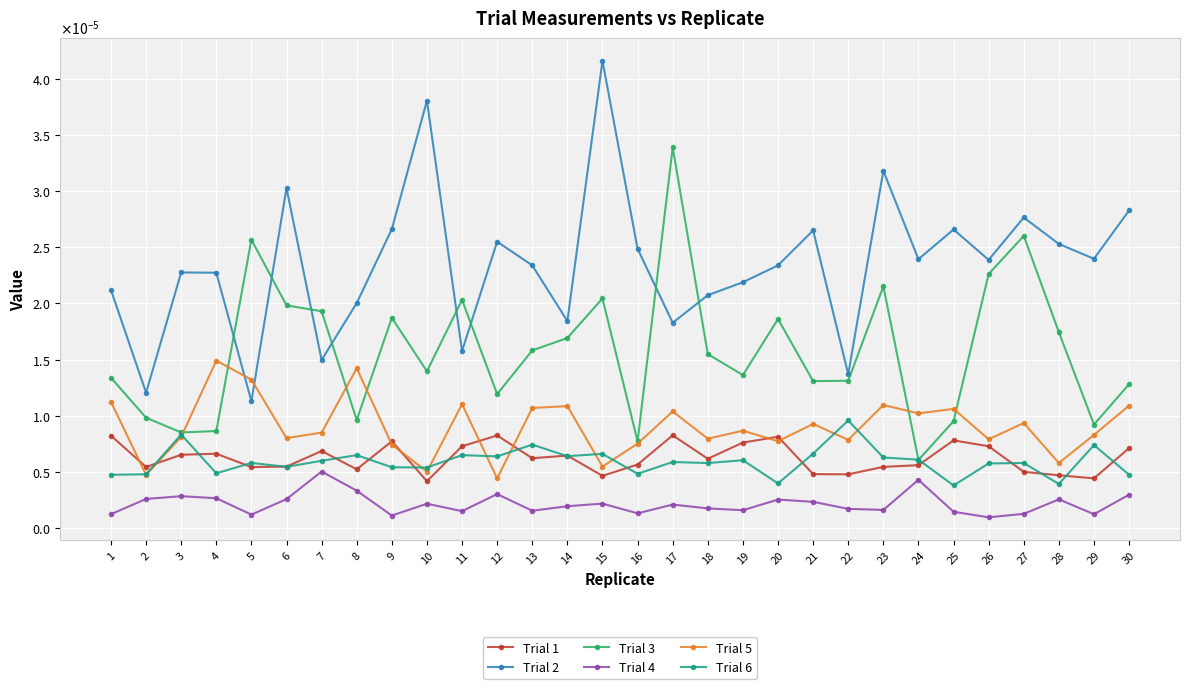

Rank the series at 10 from lowest to highest value.

Trial 4, Trial 1, Trial 5, Trial 6, Trial 3, Trial 2